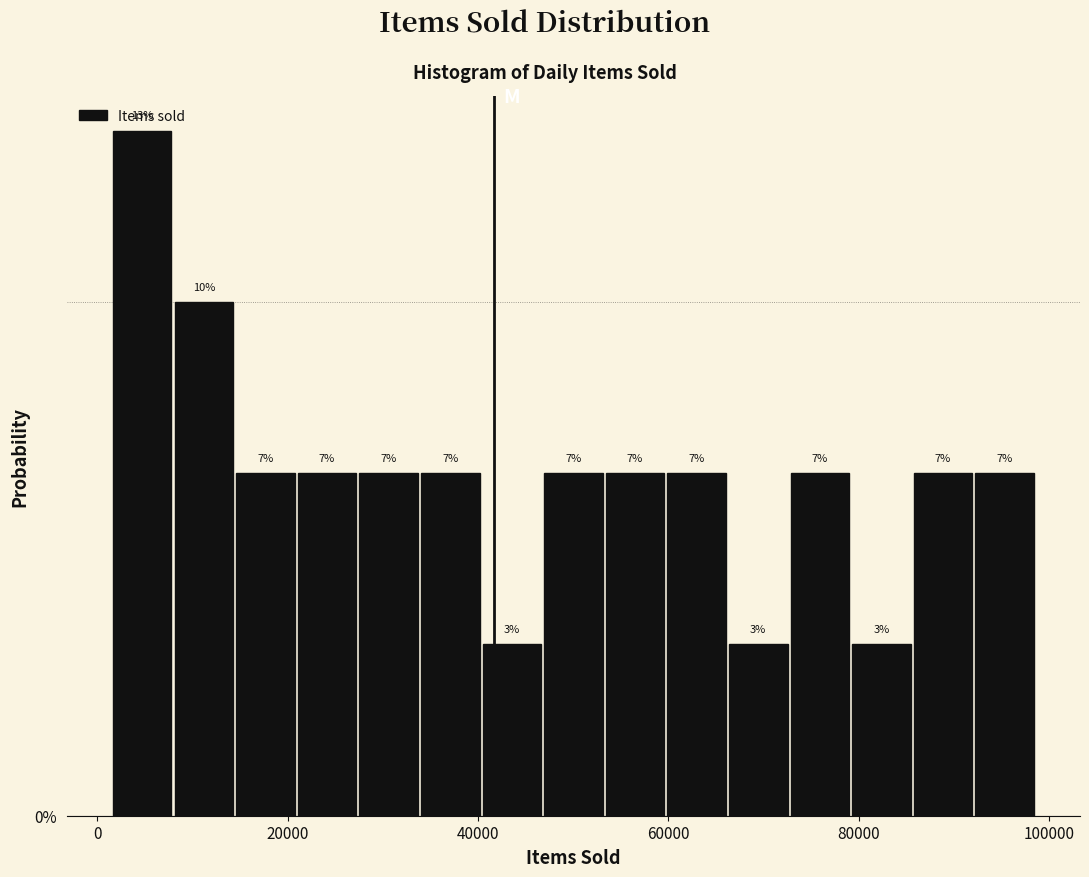

Read against the x-axis, roughly where is the centre of the tallest bar?

4000